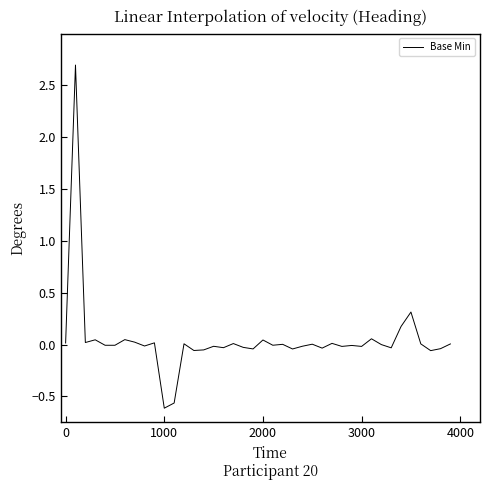

What is the maximum value shown in the chart?

2.7